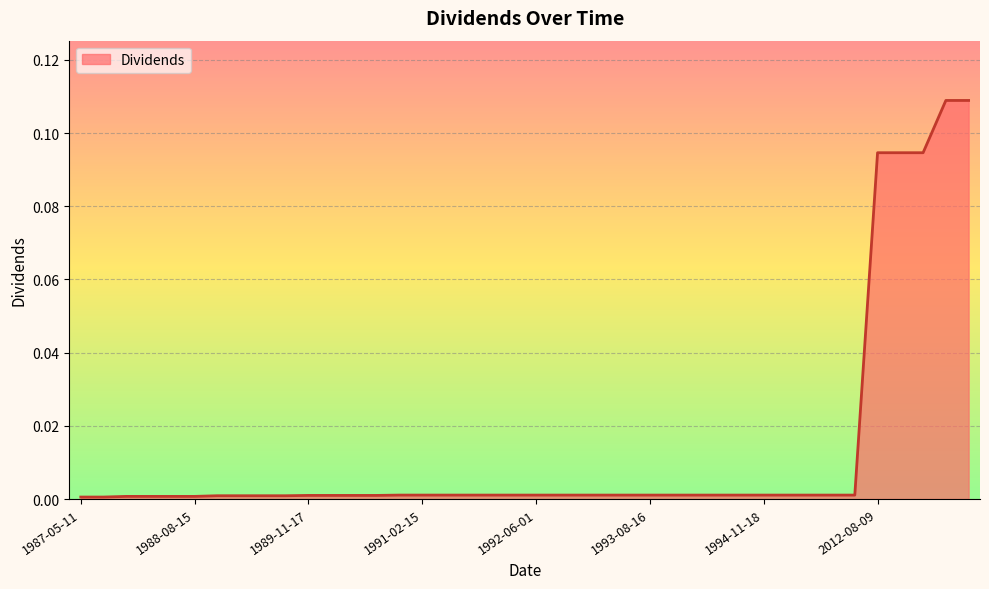

What is the label of the 5th point from the left?

1988-05-16